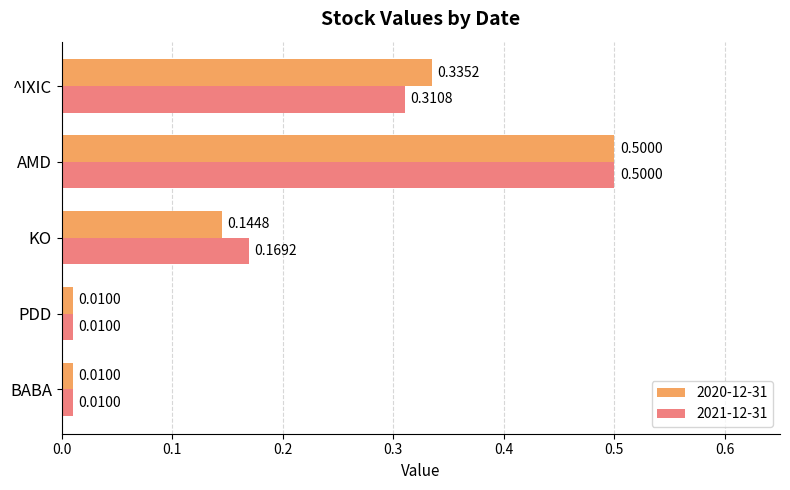

Is the value of 2021-12-31 at ^IXIC greater than the value of 2020-12-31 at ^IXIC?

No